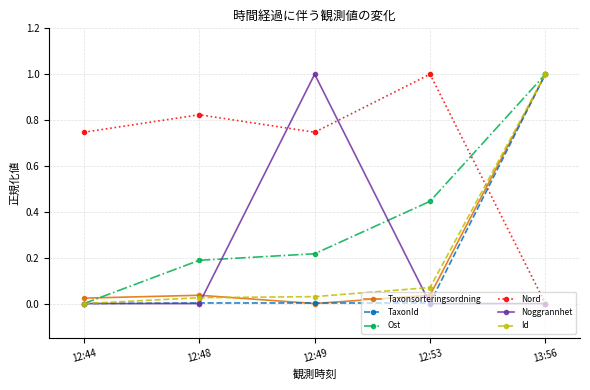

At how many categories does at least one series exceed 0?

5